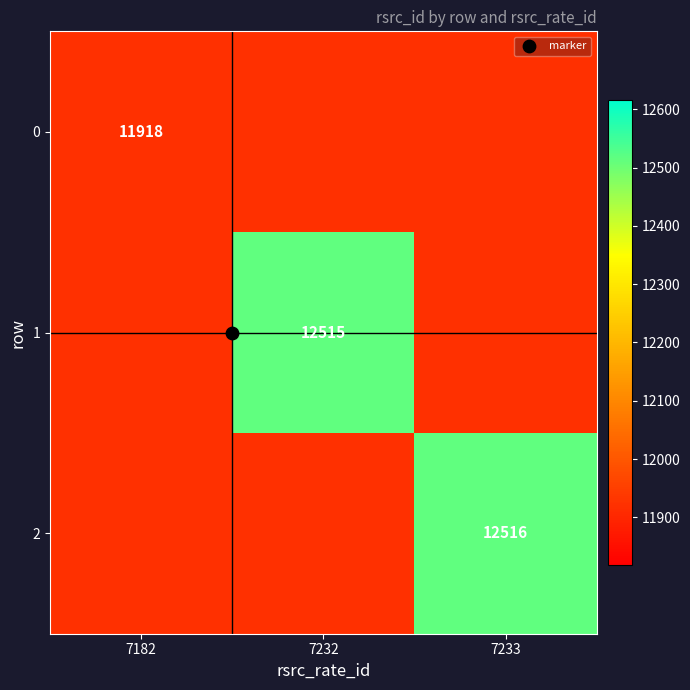

Count the 1 values in the range 11918 to 12515.

3